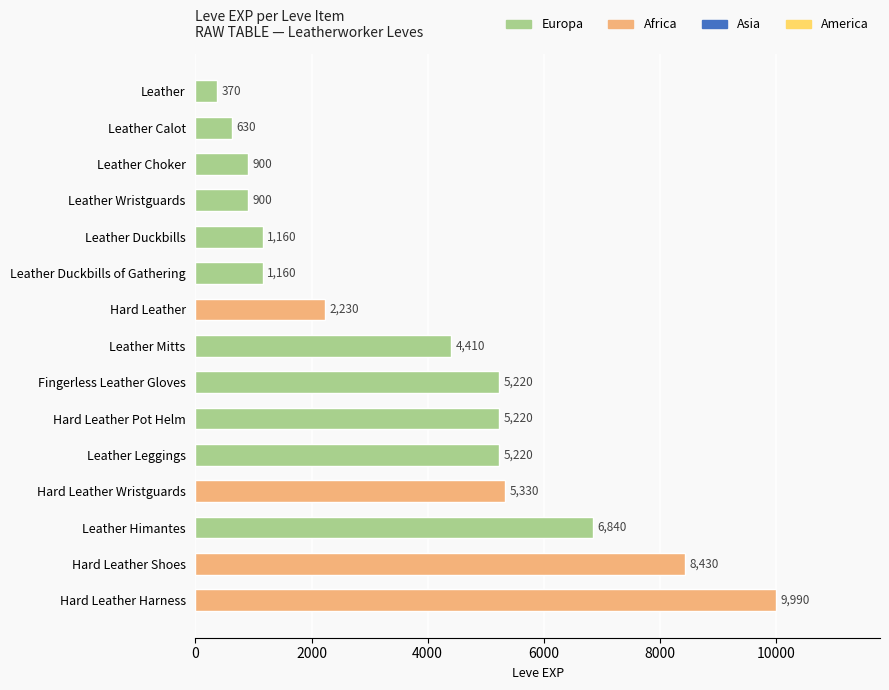

What position from the right is Fingerless Leather Gloves?

2